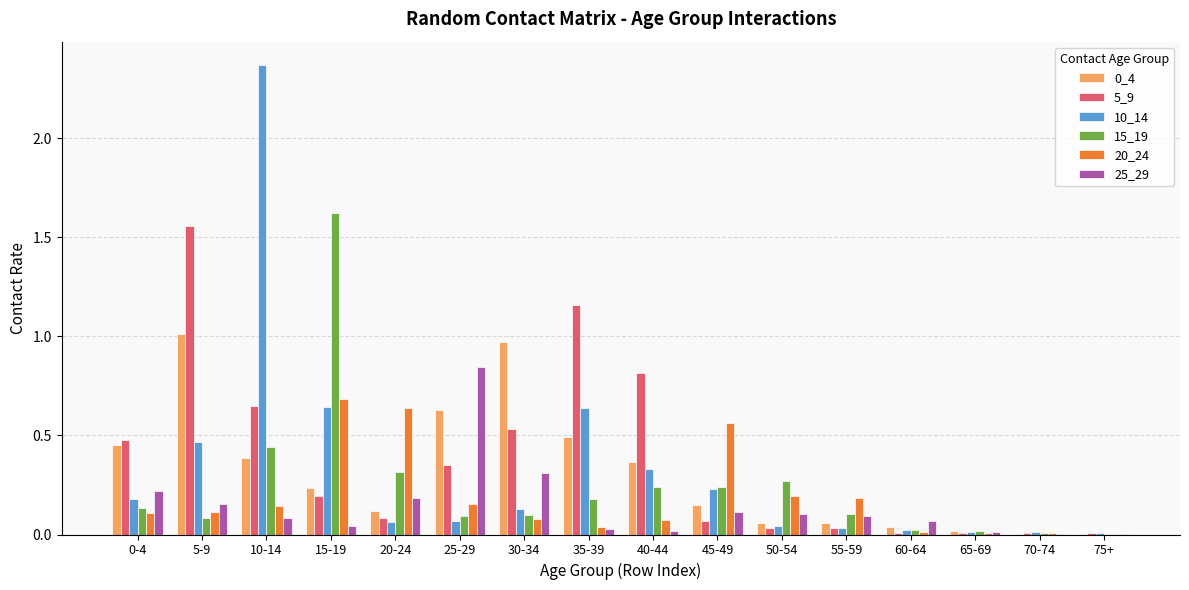

Is the value of 25_29 at 65-69 greater than the value of 10_14 at 45-49?

No